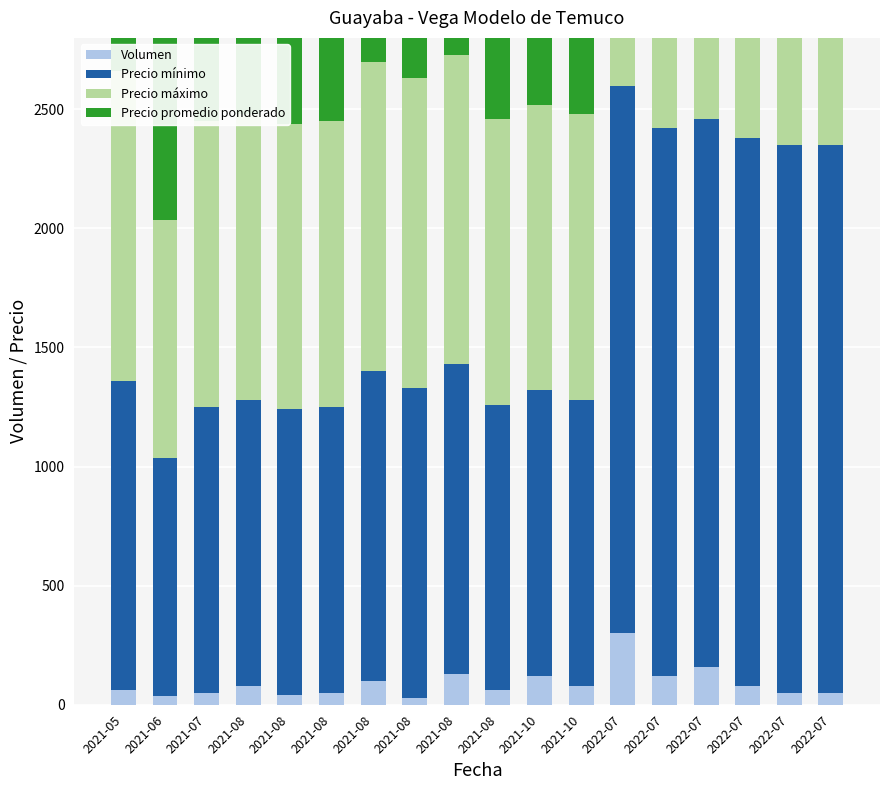

Is it true that Volumen equals 50 at 2022-07?

True